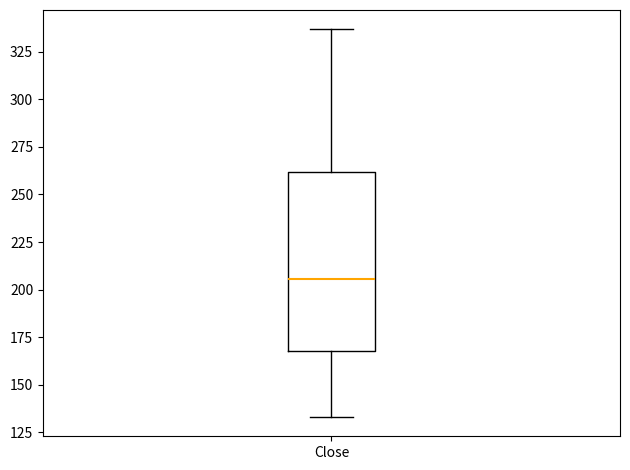

Transcribe this box plot: give where the median line is, the range the box spans, and where the two whiskers end, as read against the y-axis. The values are not printed on the chart, so give them approximately, as read against the axis.

median 205, box 170 to 260, whiskers 135 to 335